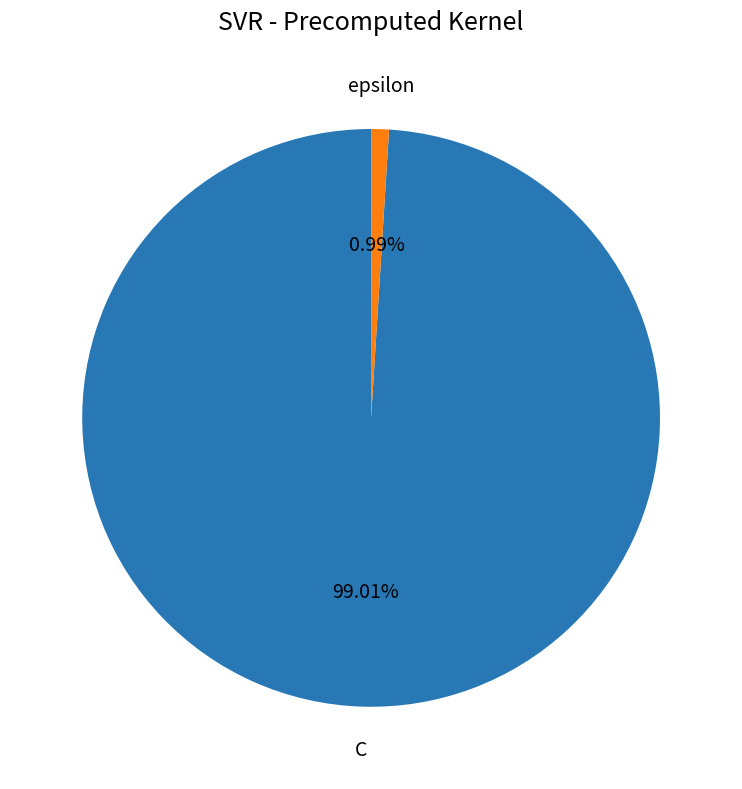

Is there any slice that represents more than half of the pie?

Yes